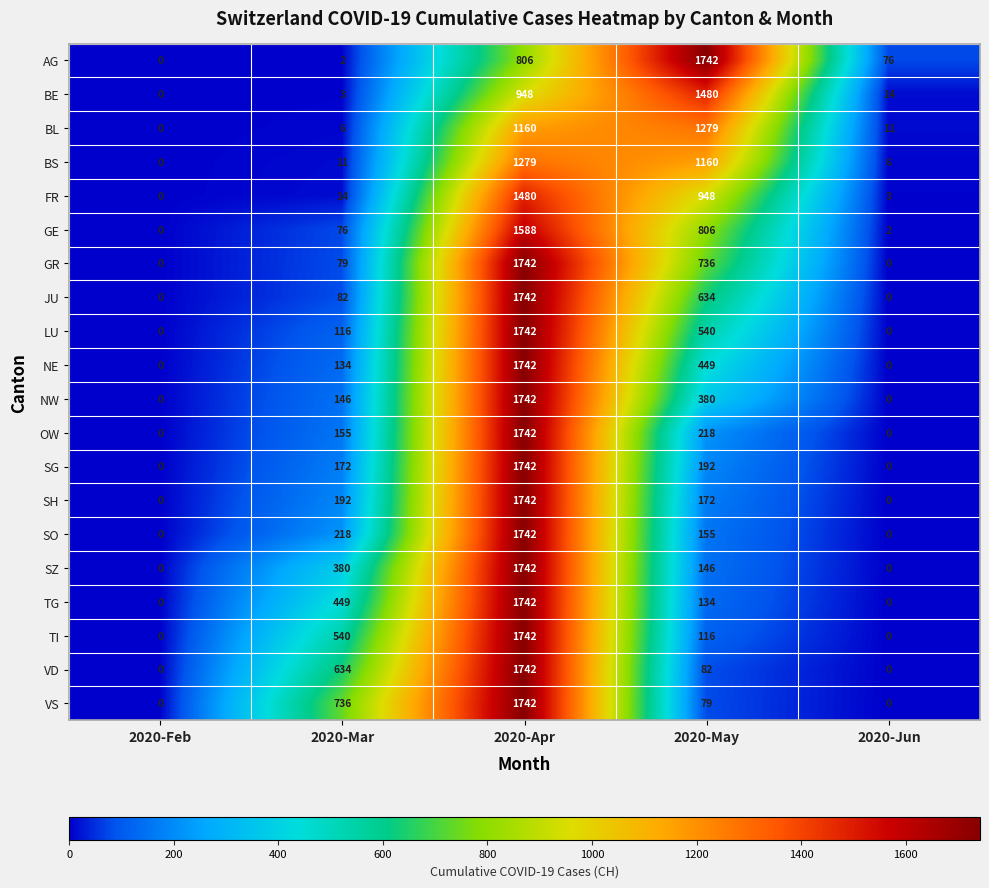

At which label does BE reach its minimum?

2020-Feb